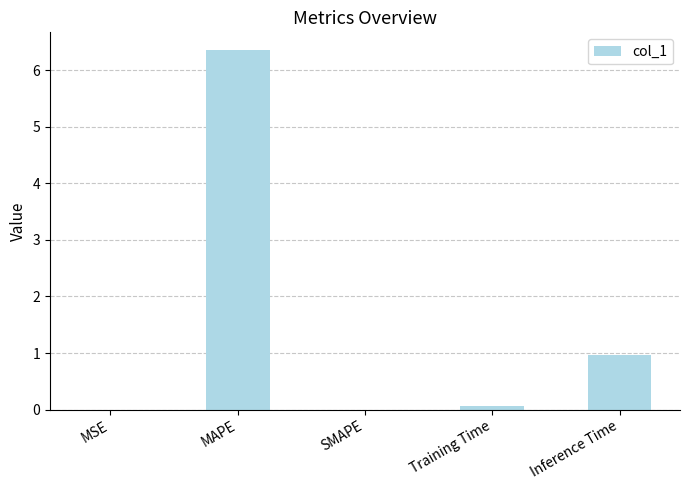

Where is the data nearest to the value 3?

Inference Time